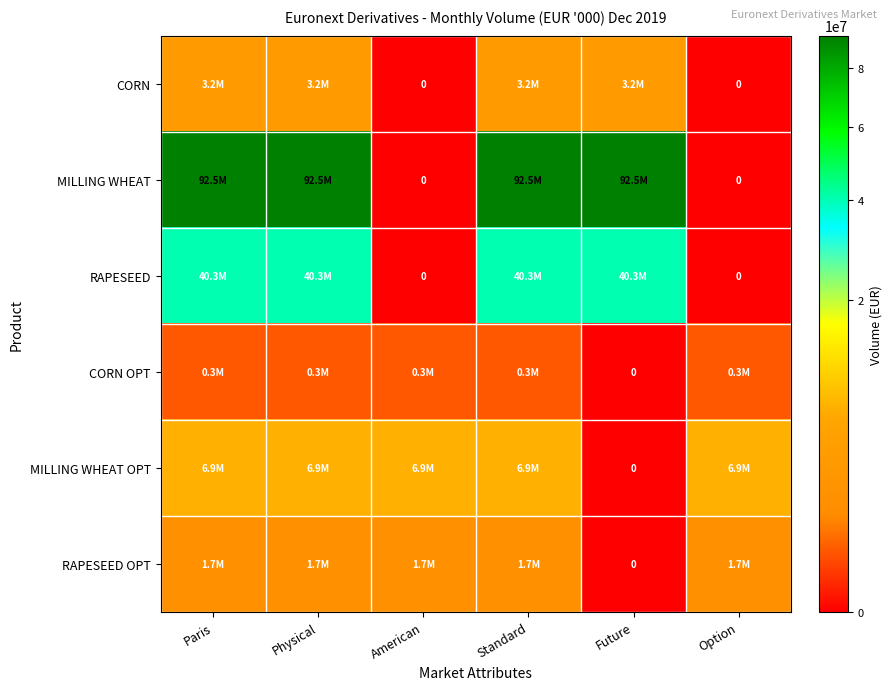

What is the difference between the second highest and minimum values in the MILLING WHEAT OPT series?

6872404.5